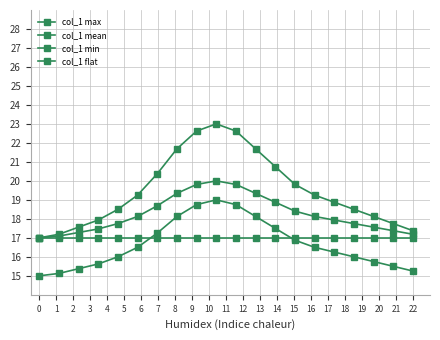

Does the chart have visible grid lines?

Yes